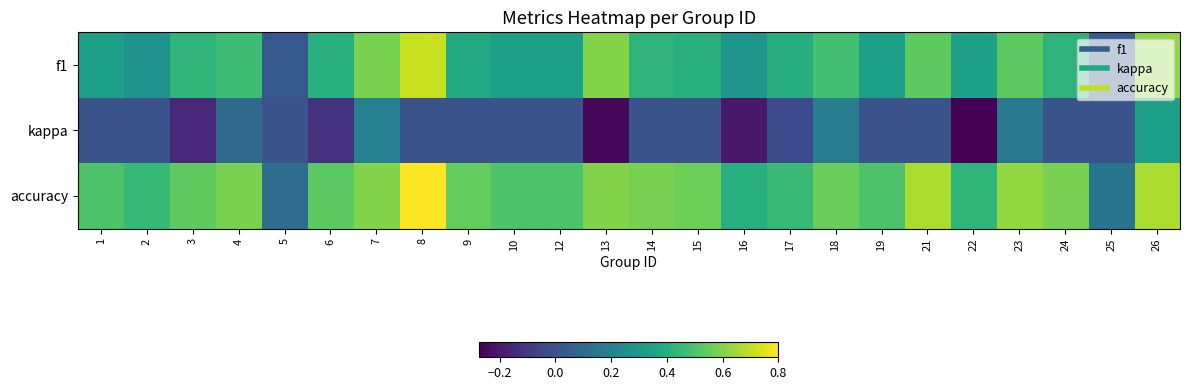

Which series has the largest total across all categories?

accuracy